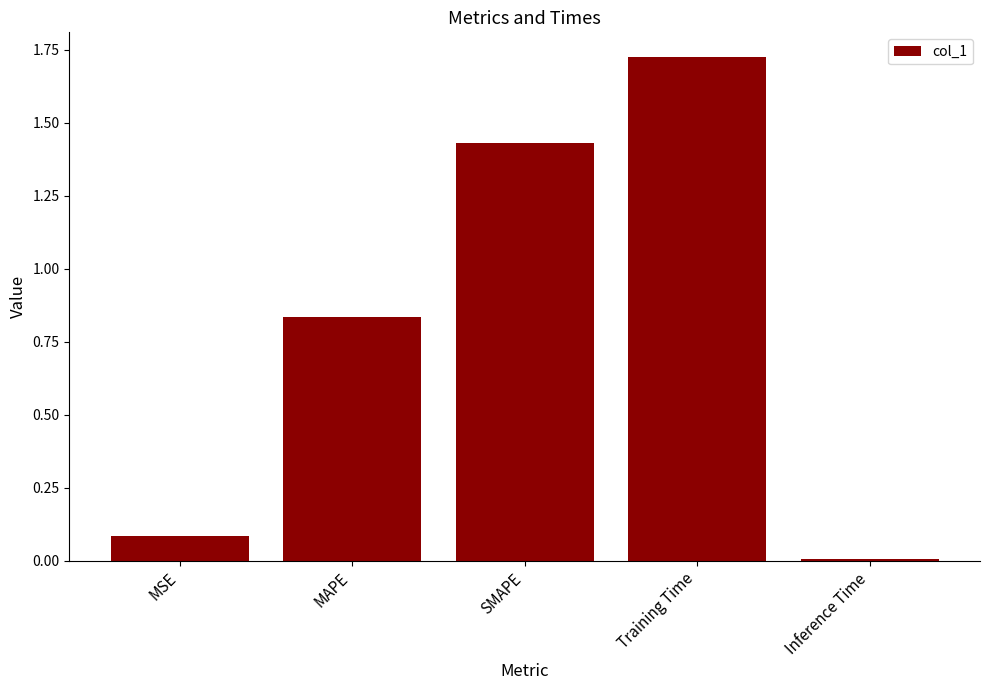

The value at Inference Time is 0.0. True or false?

True